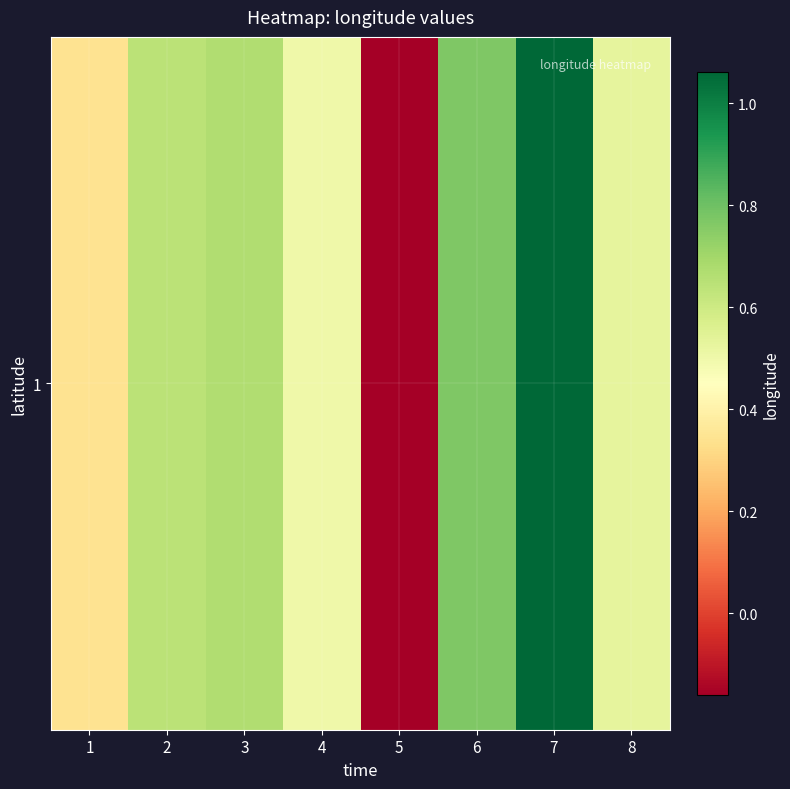

What is the difference between the values at 5 and 6?

0.9